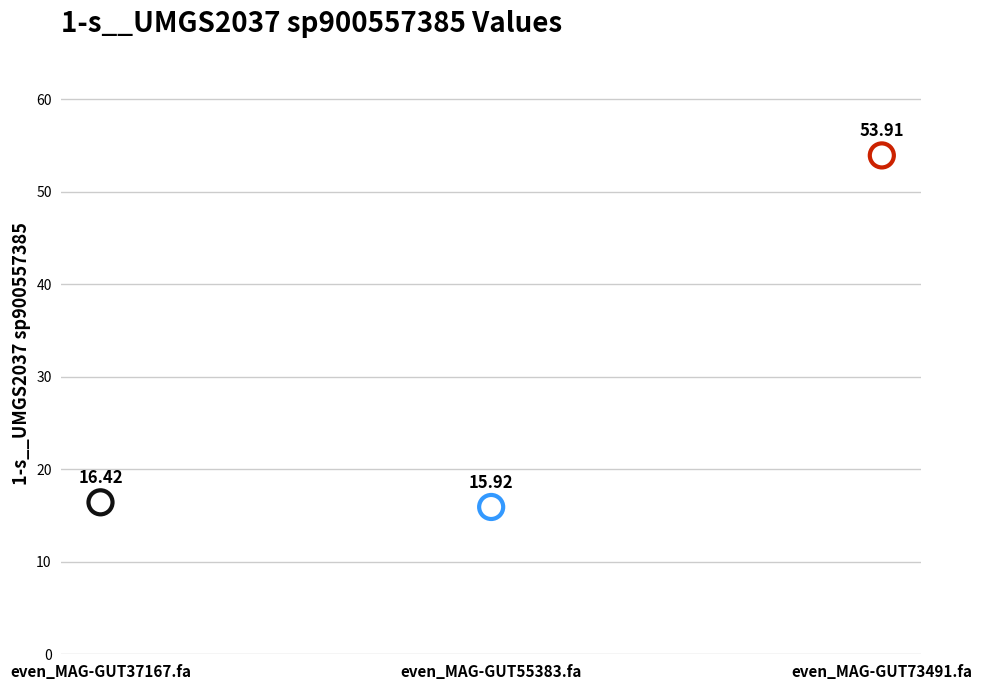

What is the range of Y values (max minus min)?

38.0